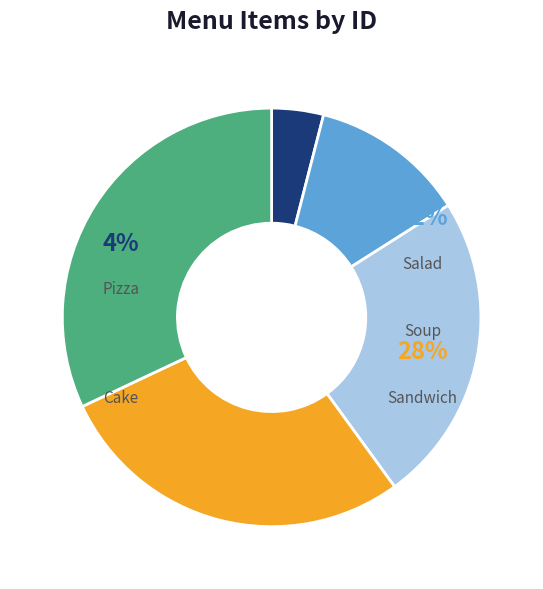

To the nearest percent, what is the difference between the largest and smallest slice percentages?

28%